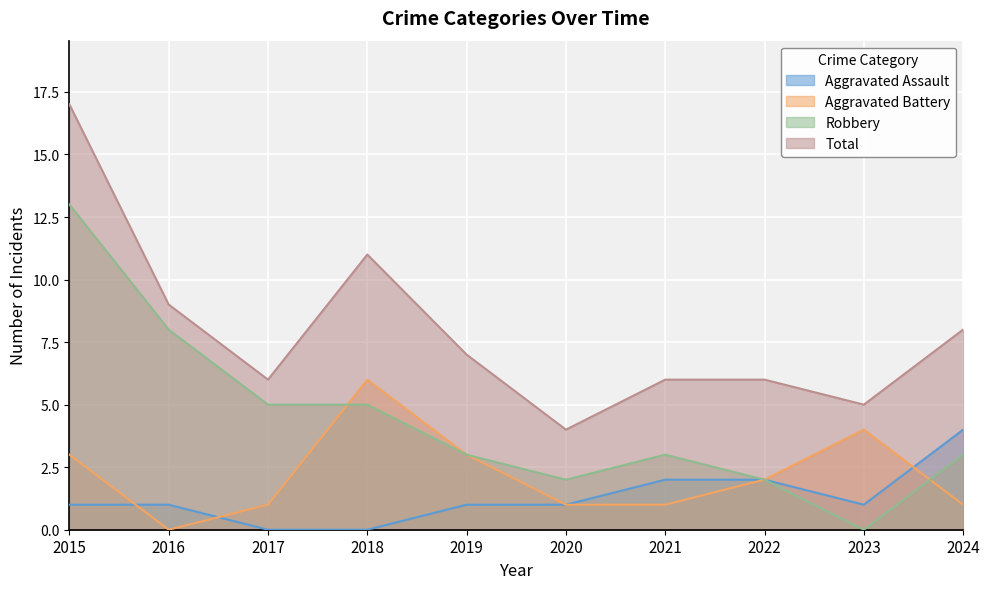

True or false: Robbery has more than 0 interior local peaks.

True